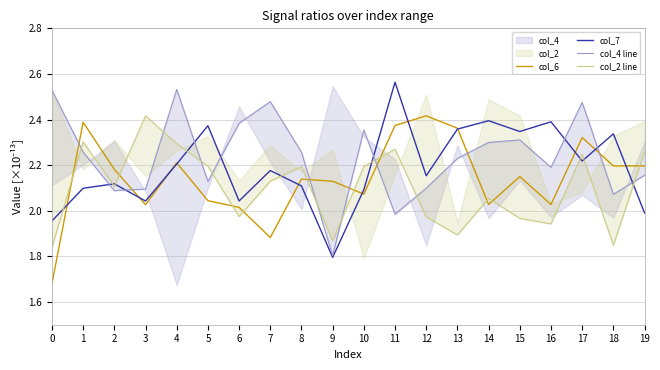

What is the approximate value of col_4 line at 13?

2.2